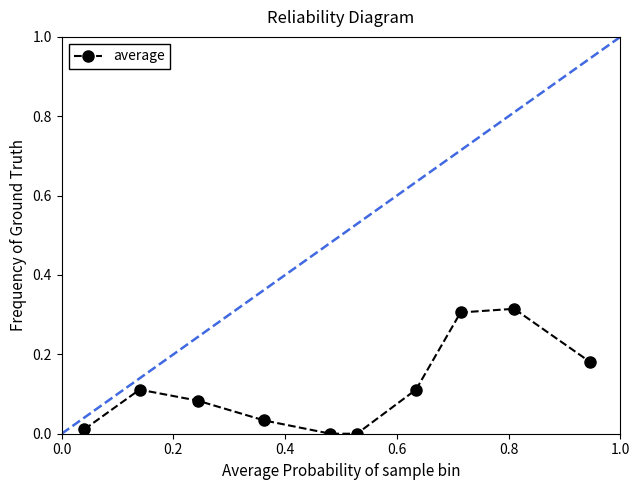

How many interior local peaks (higher than both neighbors) does the data have?

2